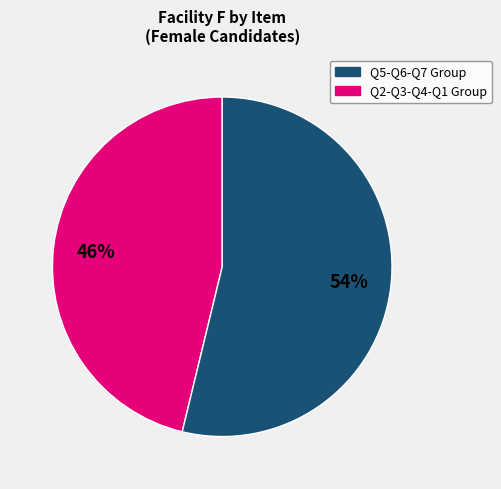

To the nearest percent, what is the average slice percentage?

50%